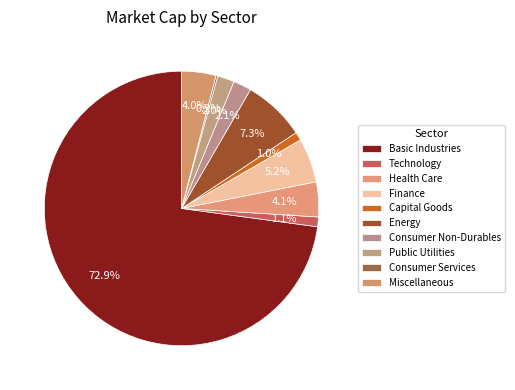

Count the number of slices in the pie.

10